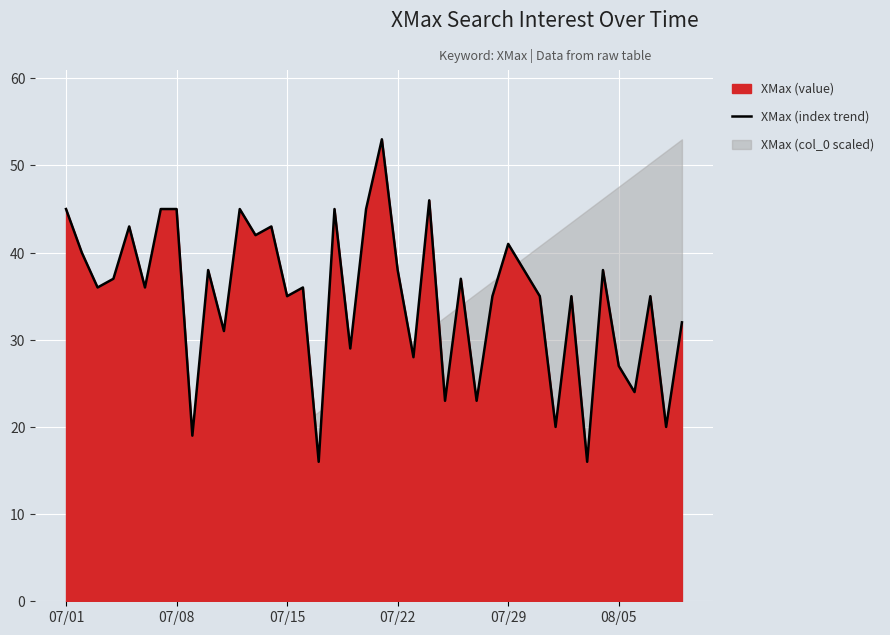

What is the maximum value for XMax (index trend)?

53